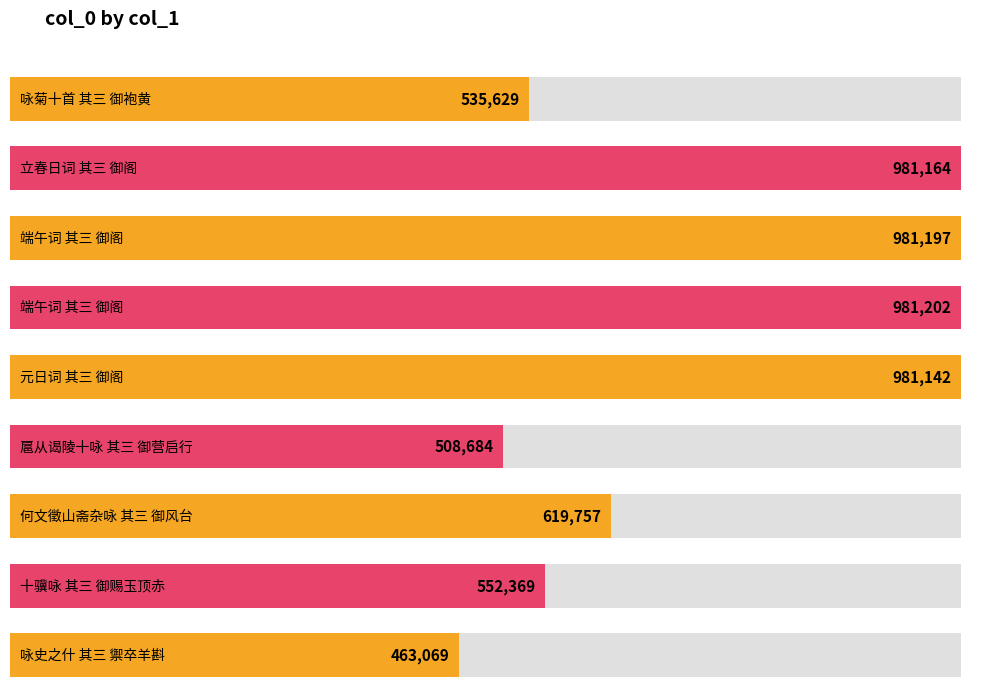

Is it true that the value at 端午词 其三 御阁 is 981197?

True